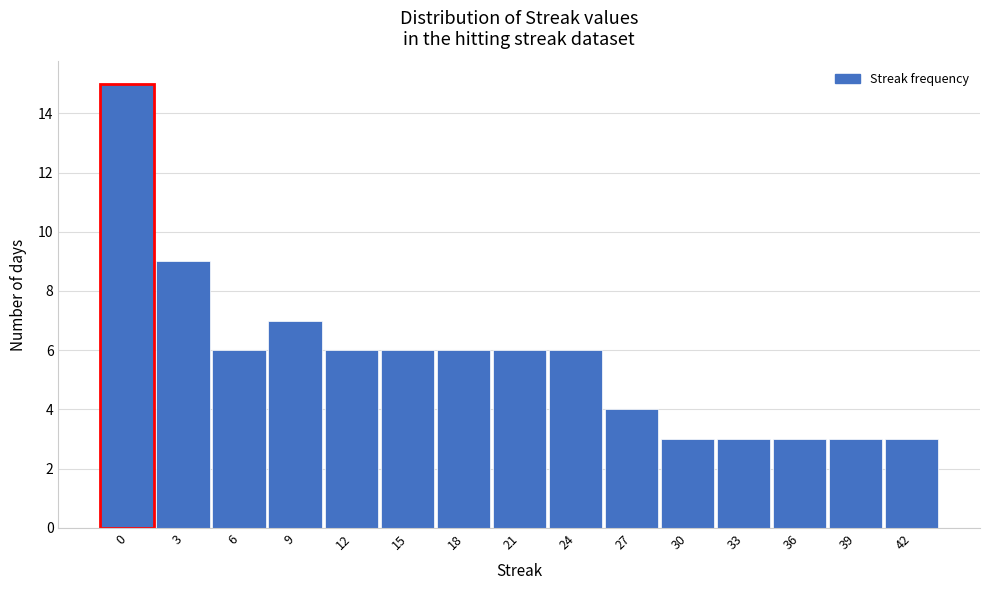

Reading left to right, transcribe all the data shown in this chart.

15	9	6	7	6	6	6	6	6	4	3	3	3	3	3